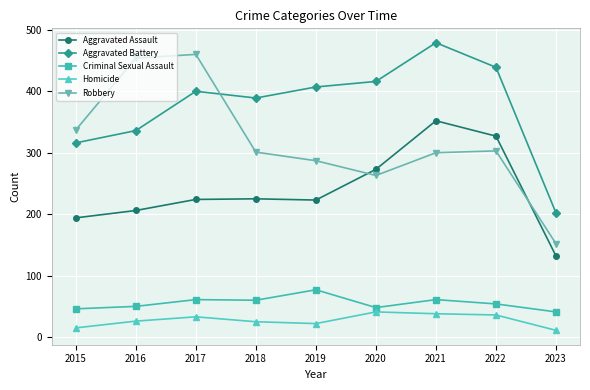

Where is the first local maximum for Homicide?

2017